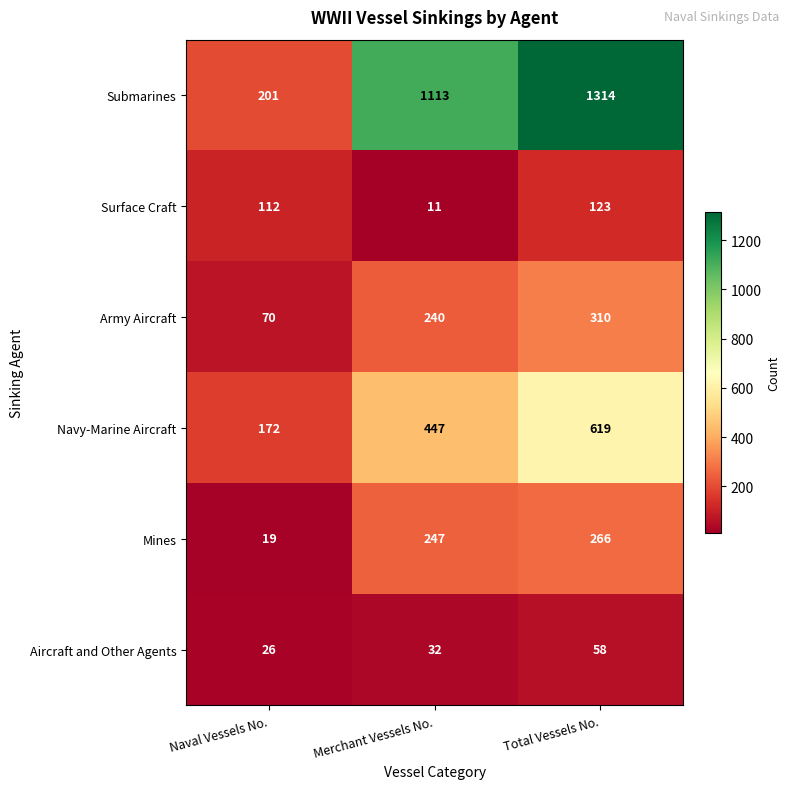

Where is Mines nearest to the value 142?

Merchant Vessels No.